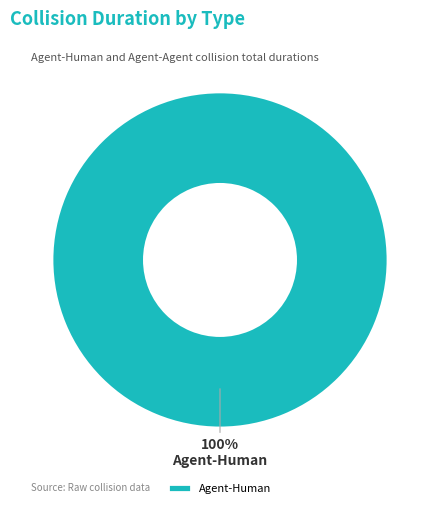

The Agent-Human slice represents 100% of the pie. True or false?

True